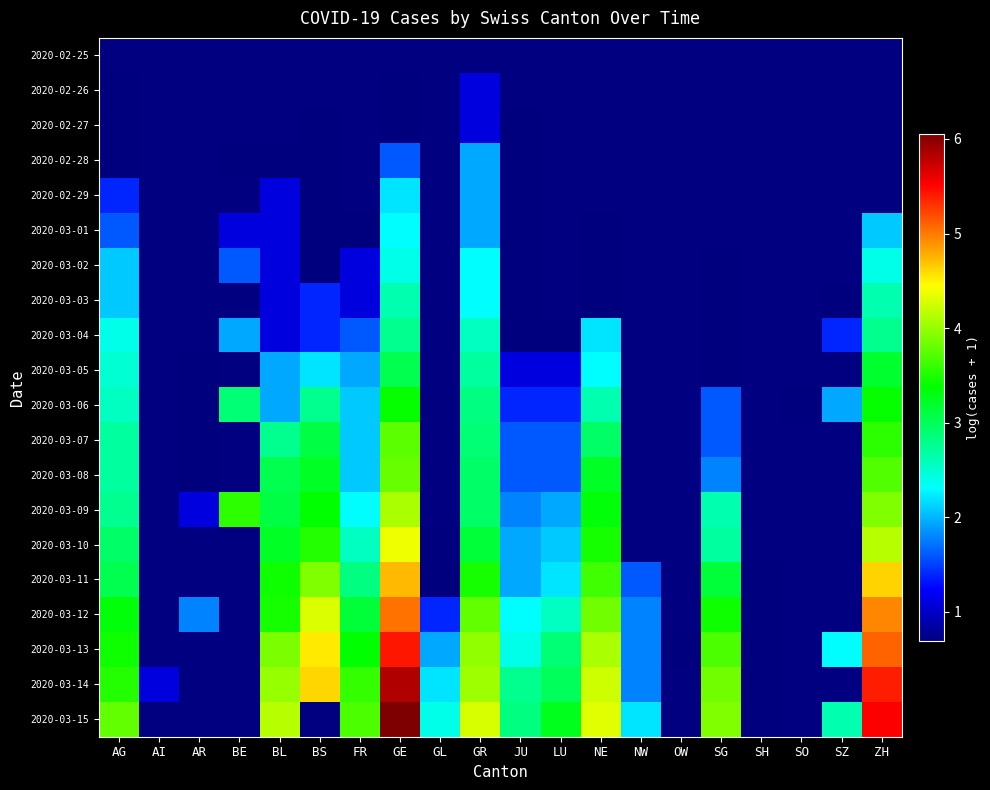

What is the minimum value for 2020-02-28?

0.7